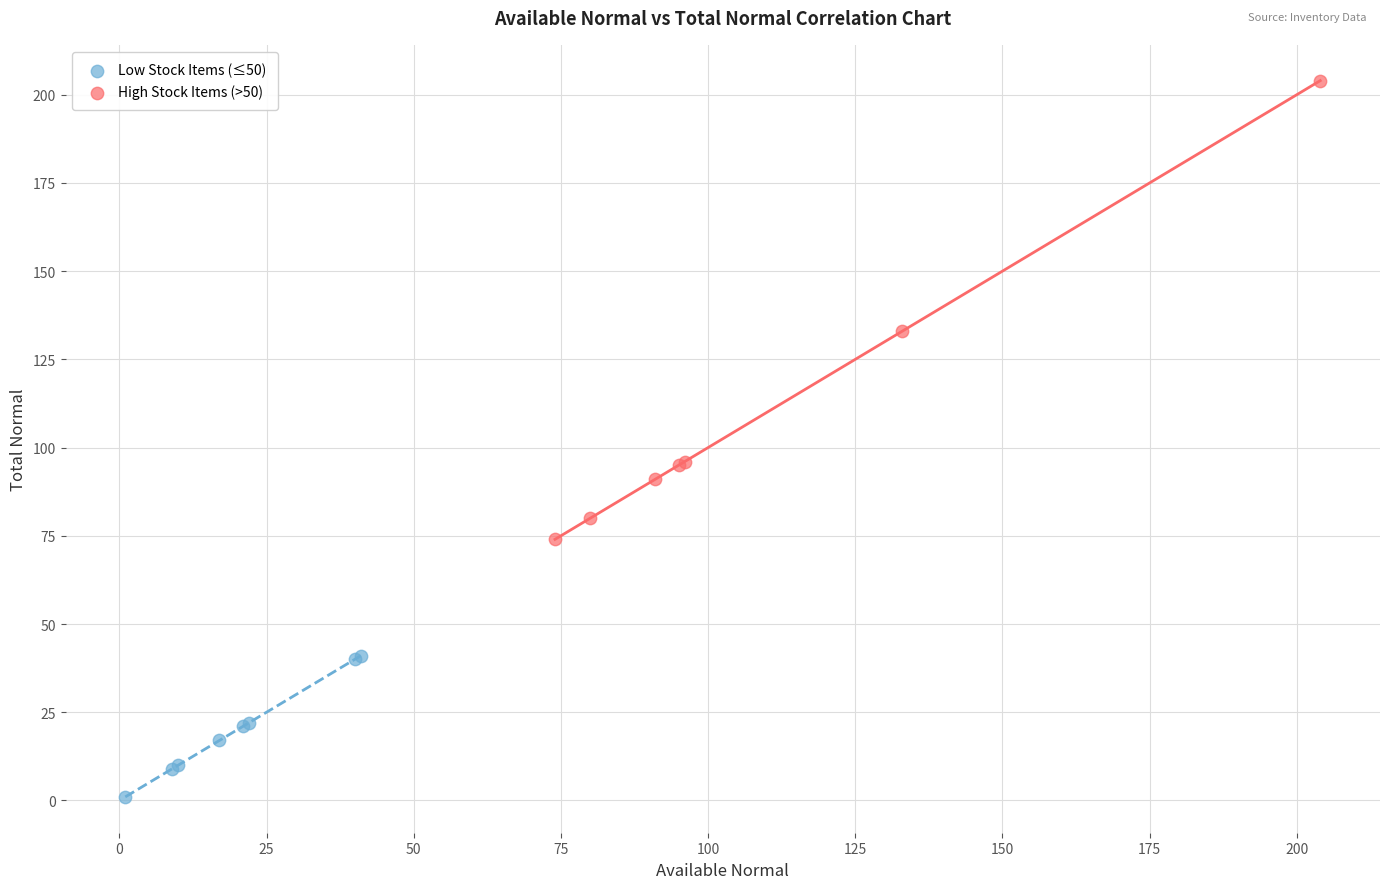

Which series has the widest spread of Y values?

High Stock Items (>50)